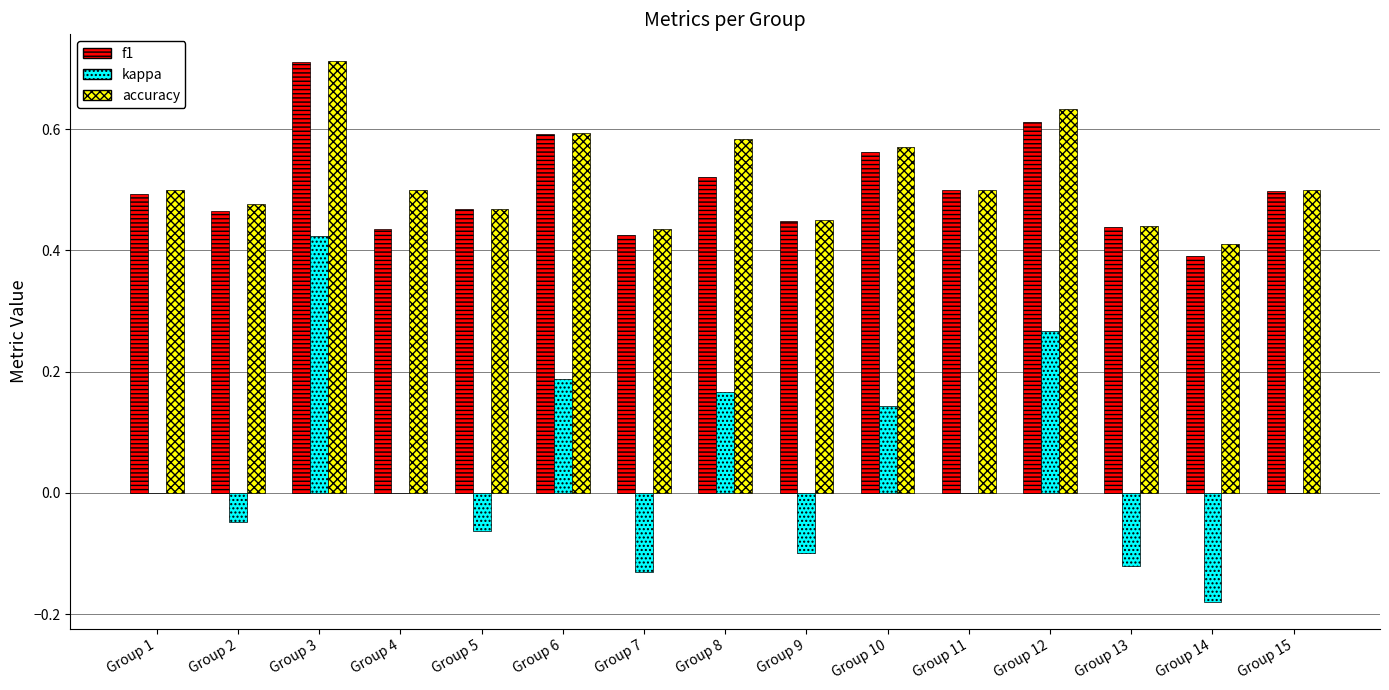

What is the sum of the accuracy values at Group 13 and Group 12?

1.1